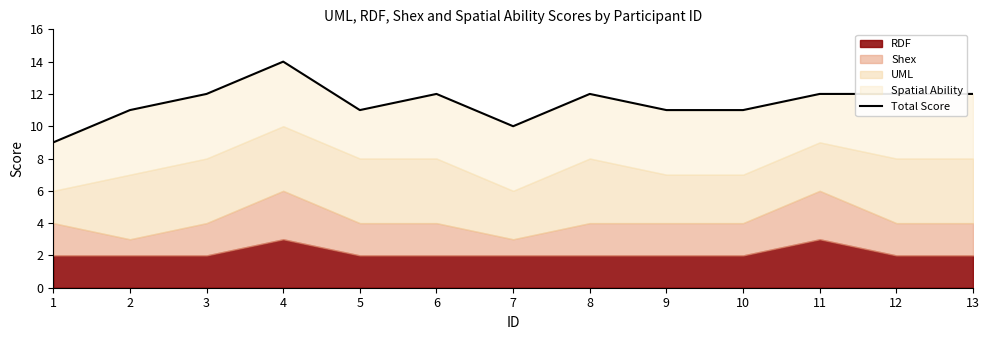

True or false: the data has more than 1 interior local peaks.

True